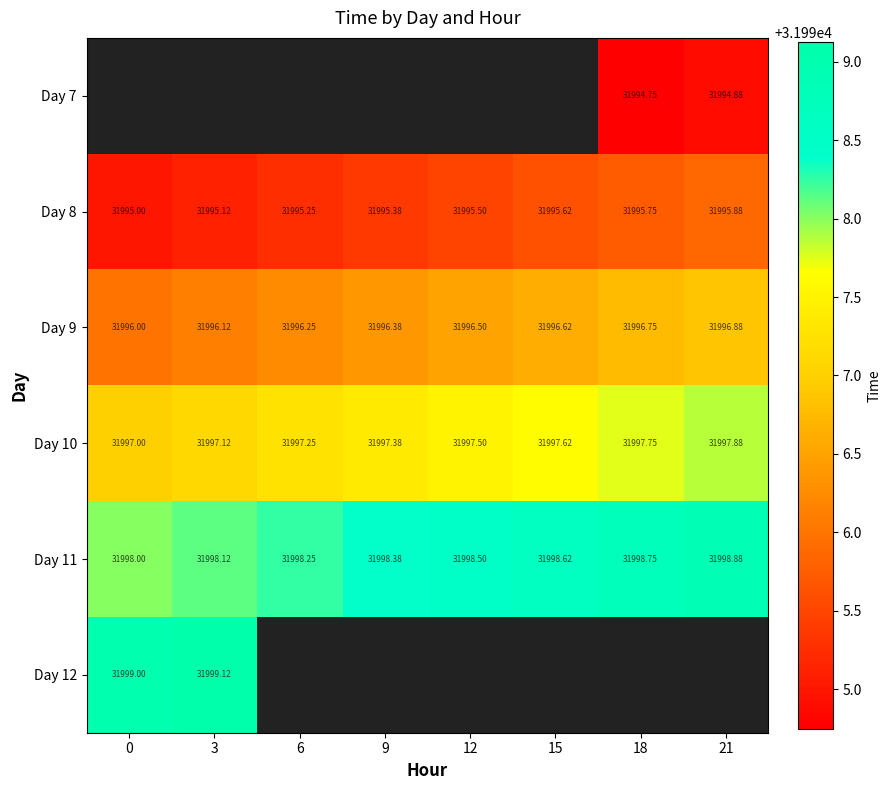

Is the value of Day 11 at 15 greater than the value of Day 9 at 0?

Yes